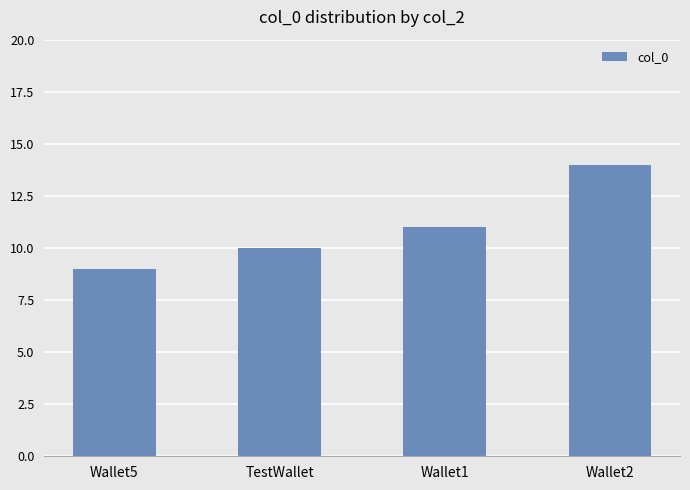

Between Wallet1 and TestWallet, which is larger?

Wallet1